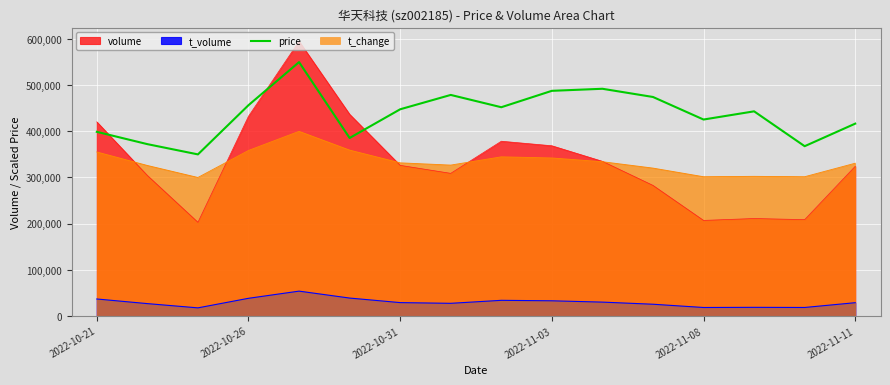

True or false: t_change and t_volume cross at least once.

False